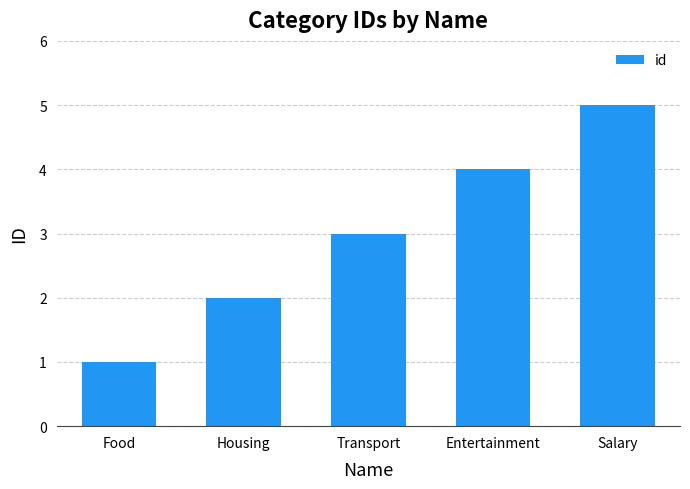

Reading left to right, extract all data points from this chart.

Food=1	Housing=2	Transport=3	Entertainment=4	Salary=5